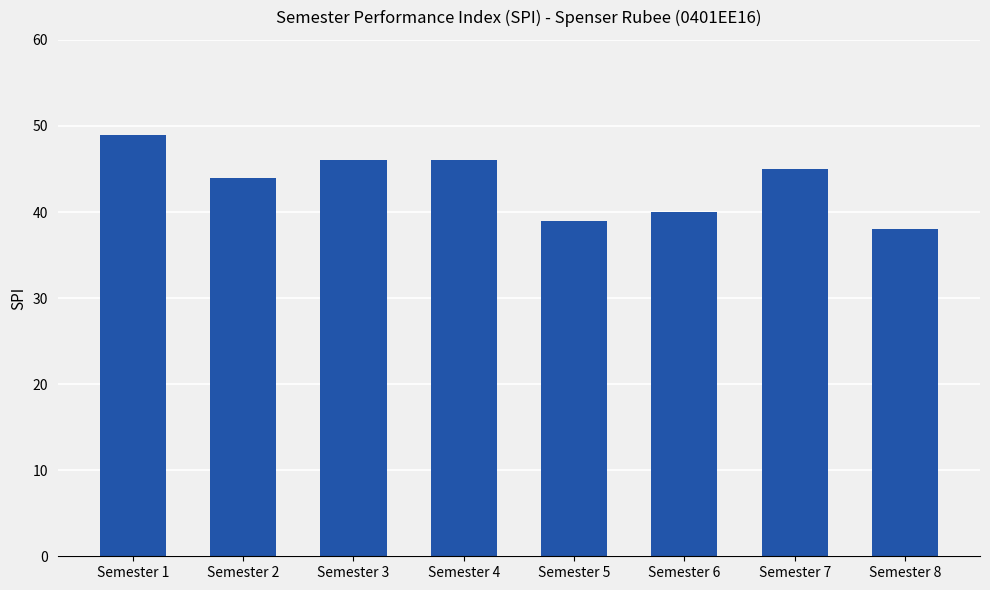

Where is the data nearest to the value 43?

Semester 2